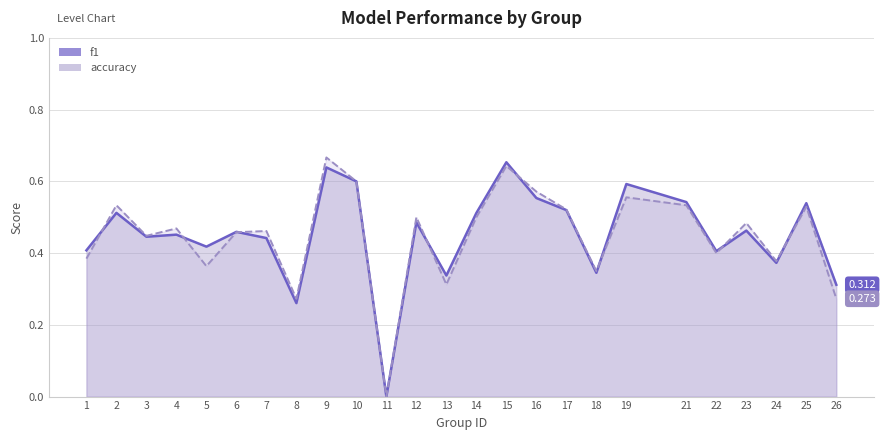

What is the difference between the second highest and minimum values in the accuracy series?

0.6